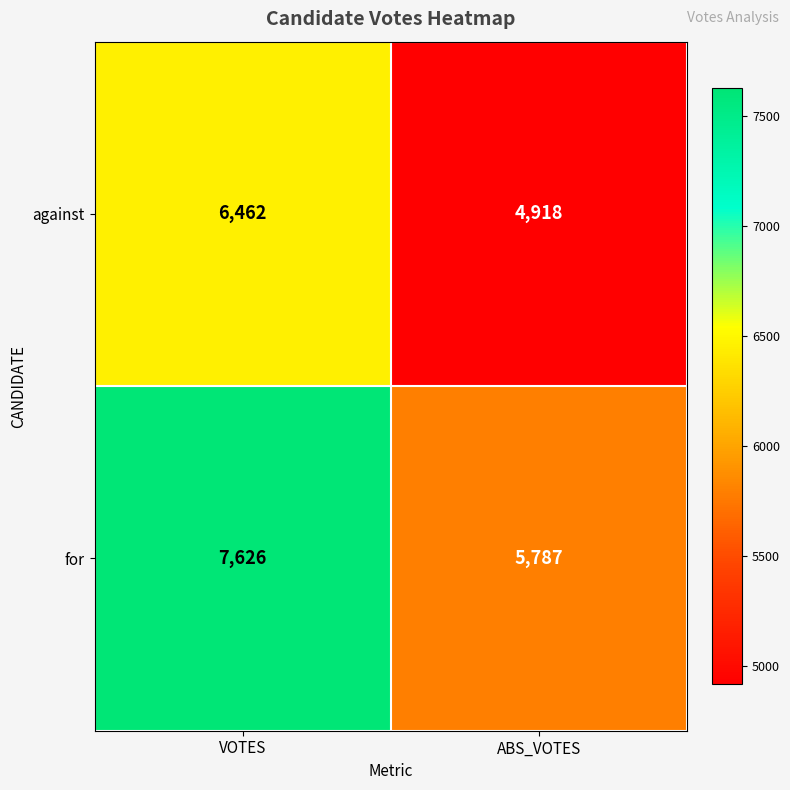

What is the difference between the maximum and minimum values in the for series?

1839